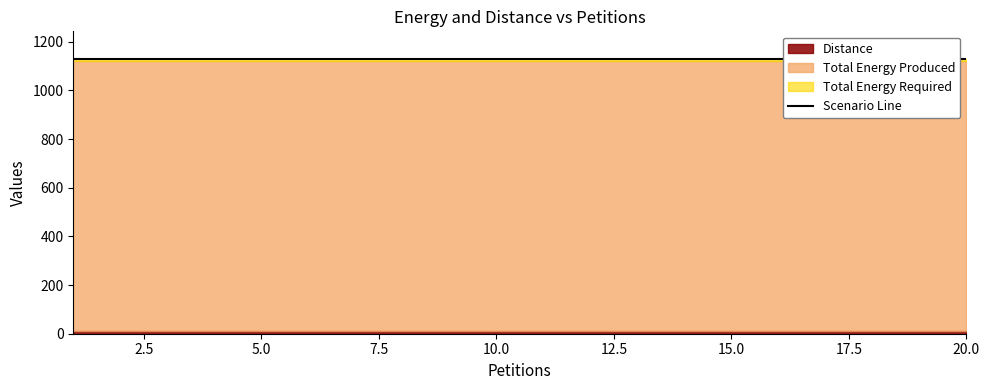

True or false: Total Energy Required and Distance intersect in this chart.

False